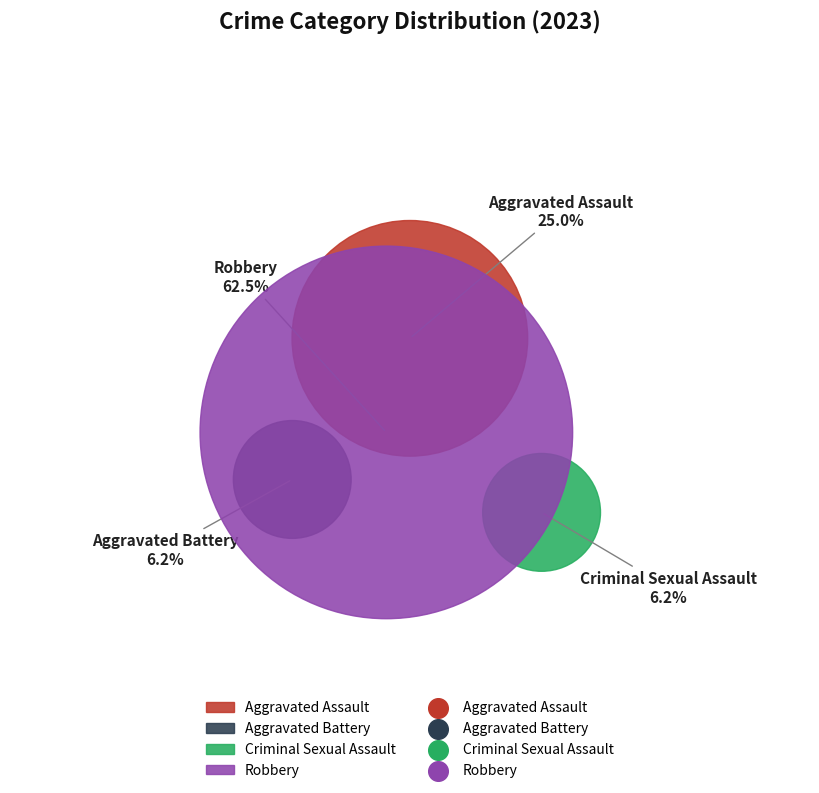

Which slice is the largest?

Robbery